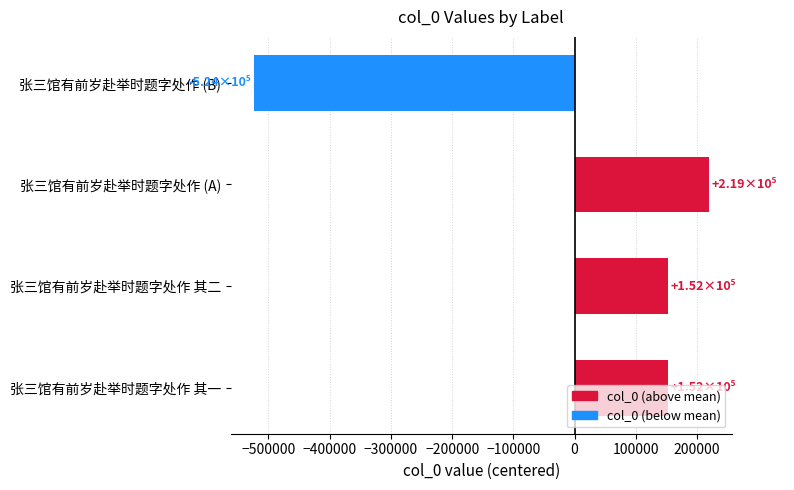

What is the change in value from 张三馆有前岁赴举时题字处作 (A) to 张三馆有前岁赴举时题字处作 (B)?

-743490.0